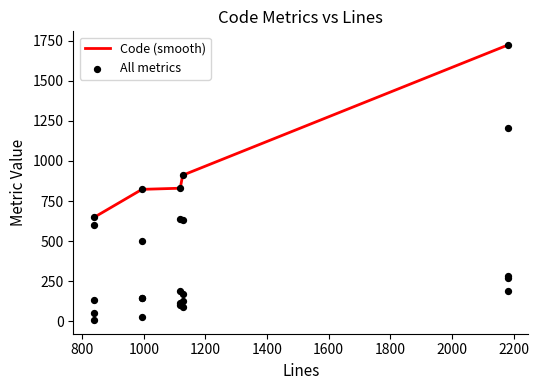

At how many categories does at least one series exceed 956?

1